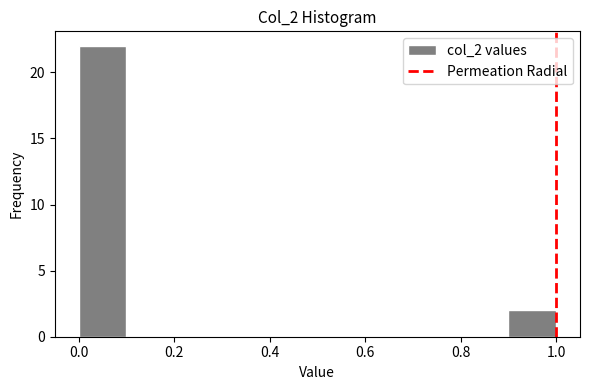

Reading left to right, list every bar in this chart as the range it spans on the x-axis followed by its height. The values are not printed on the chart, so give them approximately, as read against the axis.

0.0 to 0.1: 22
0.1 to 0.2: 0
0.2 to 0.3: 0
0.3 to 0.4: 0
0.4 to 0.5: 0
0.5 to 0.6: 0
0.6 to 0.7: 0
0.7 to 0.8: 0
0.8 to 0.9: 0
0.9 to 1.0: 2